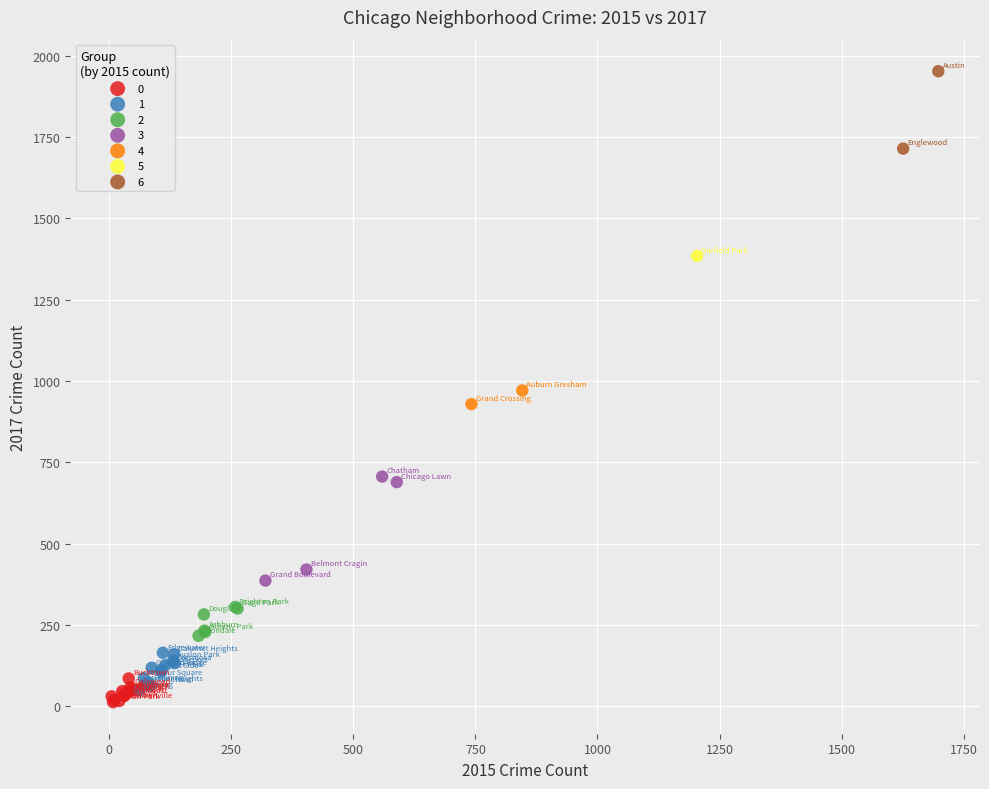

Which series contains the lowest Y value?

0